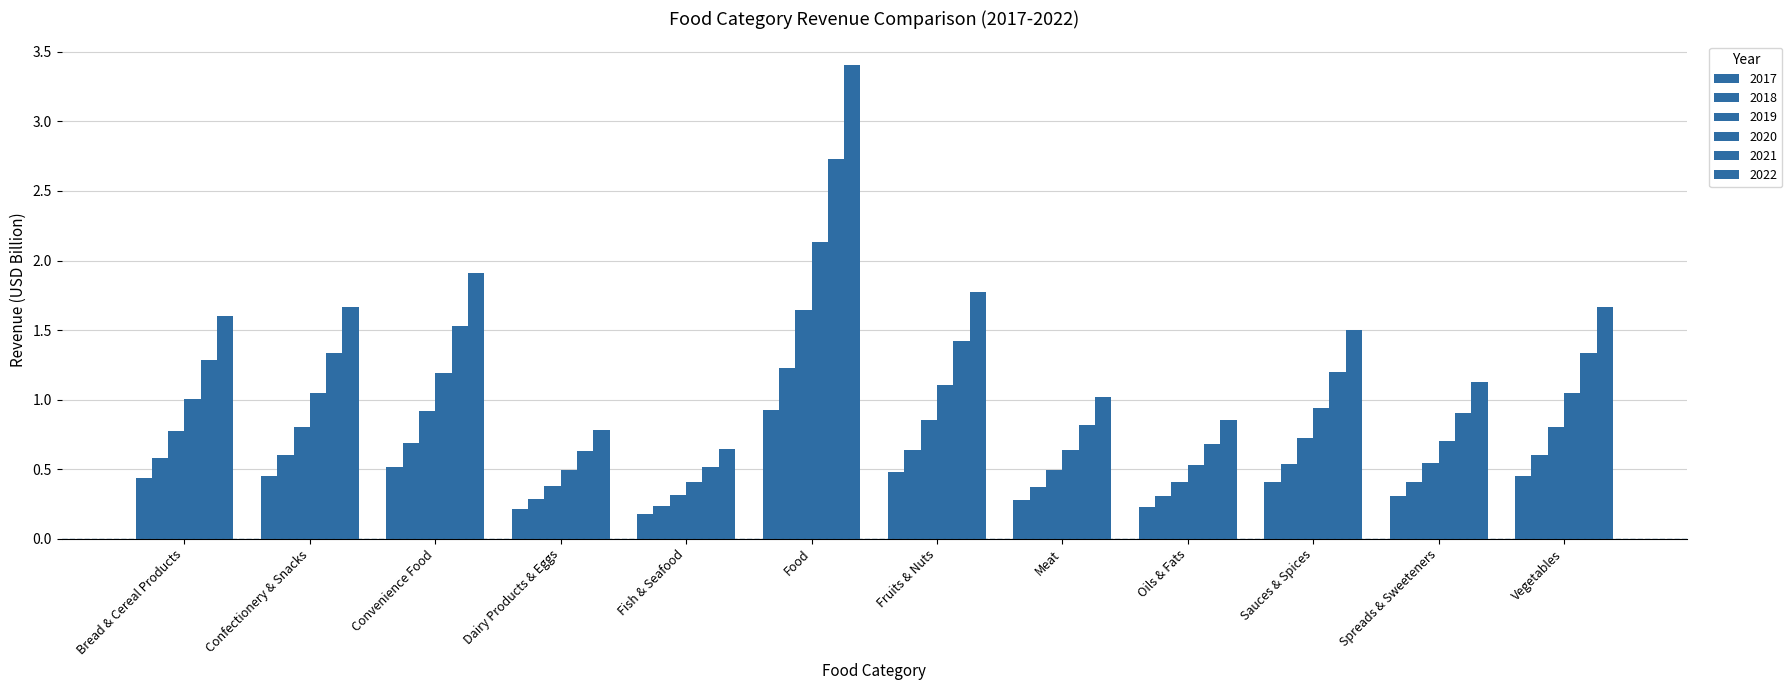

The 2019 series shows 0.3 at Convenience Food. True or false?

False